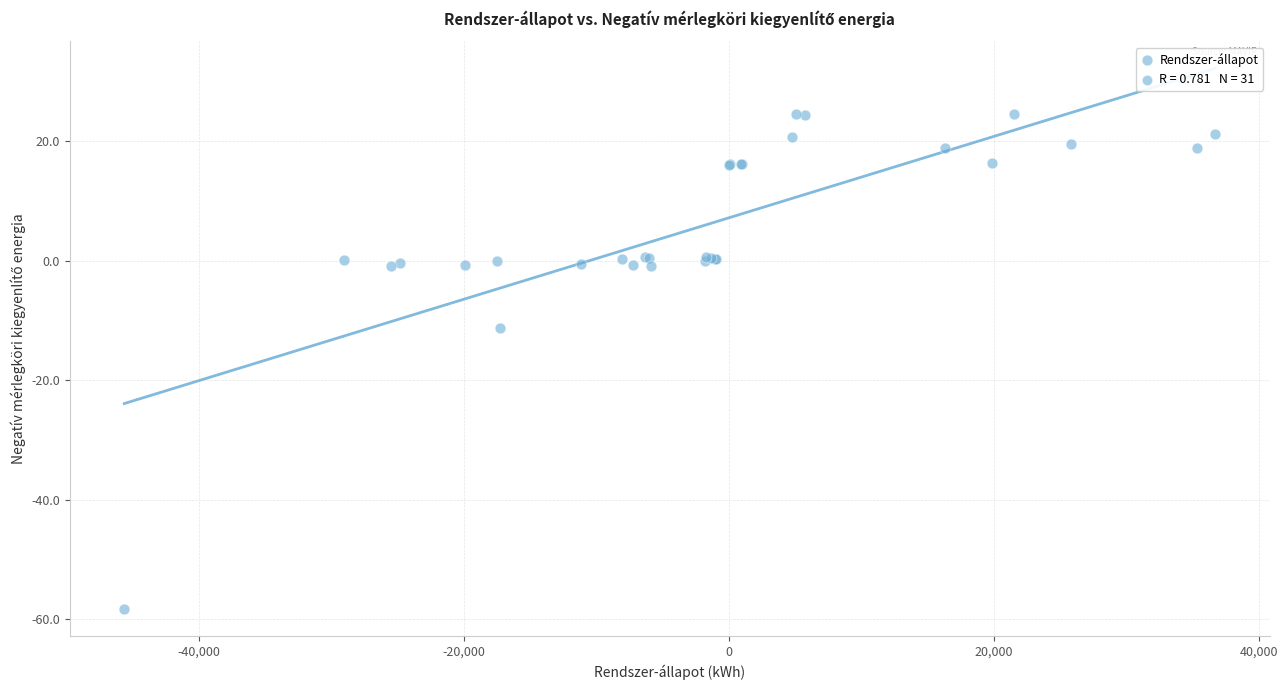

What Y value in the scatter plot is closest to -16?

-11.3